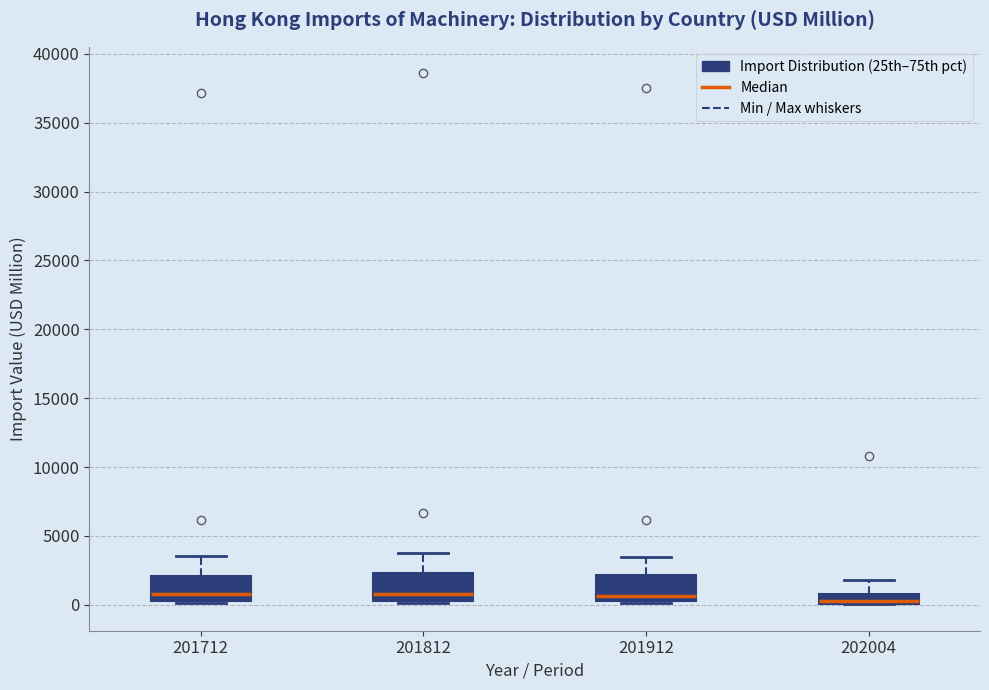

Where does the upper whisker of the box at x = 201812 end on the y-axis? The values are not printed on the chart, so give them approximately, as read against the axis.

4000